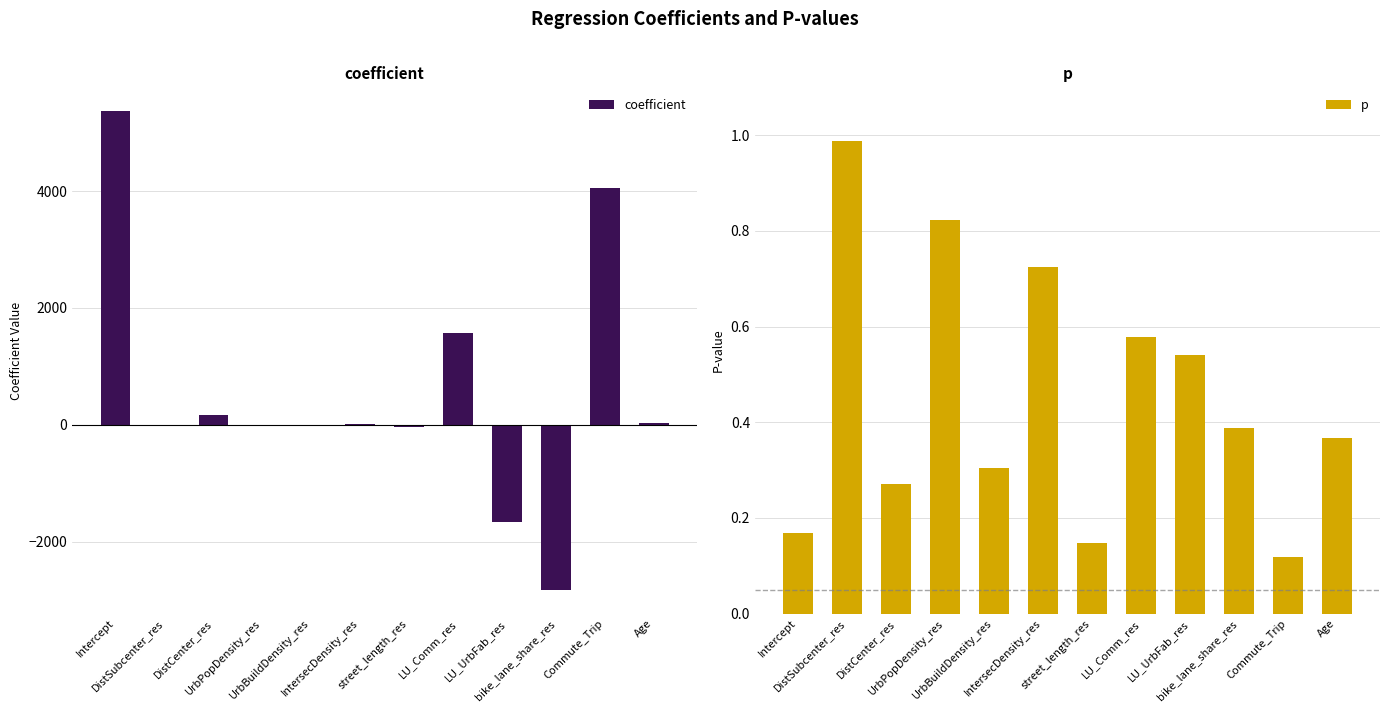

What is the average value of the p series?

0.5